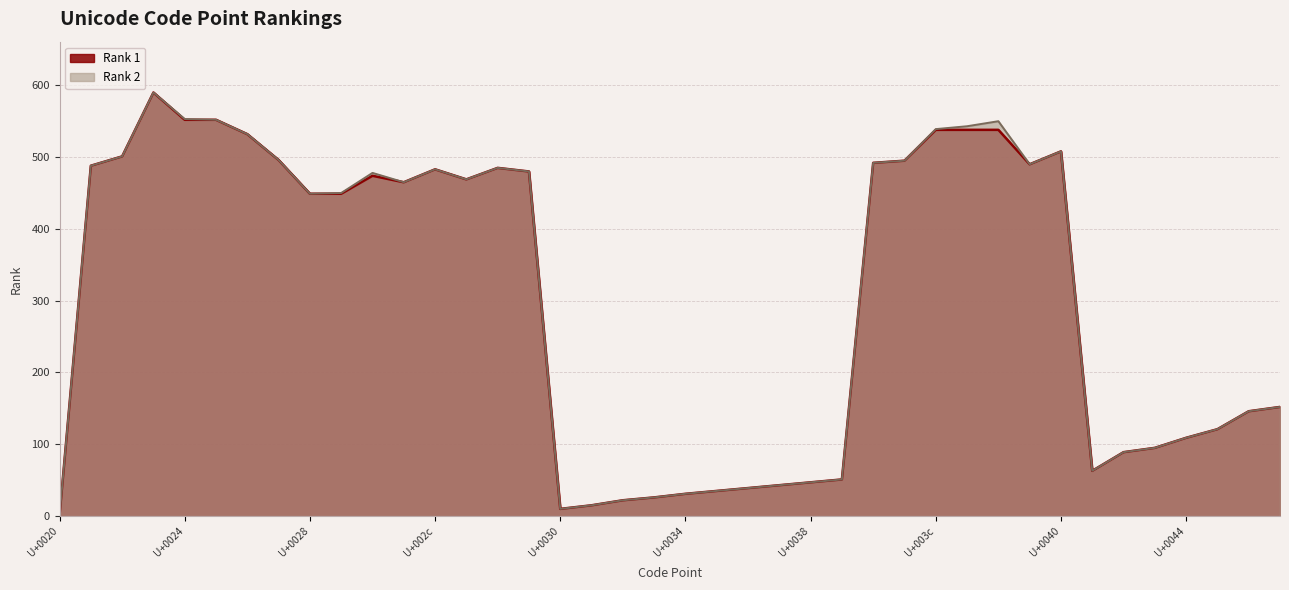

What is the highest value of the Rank 1 series?

590